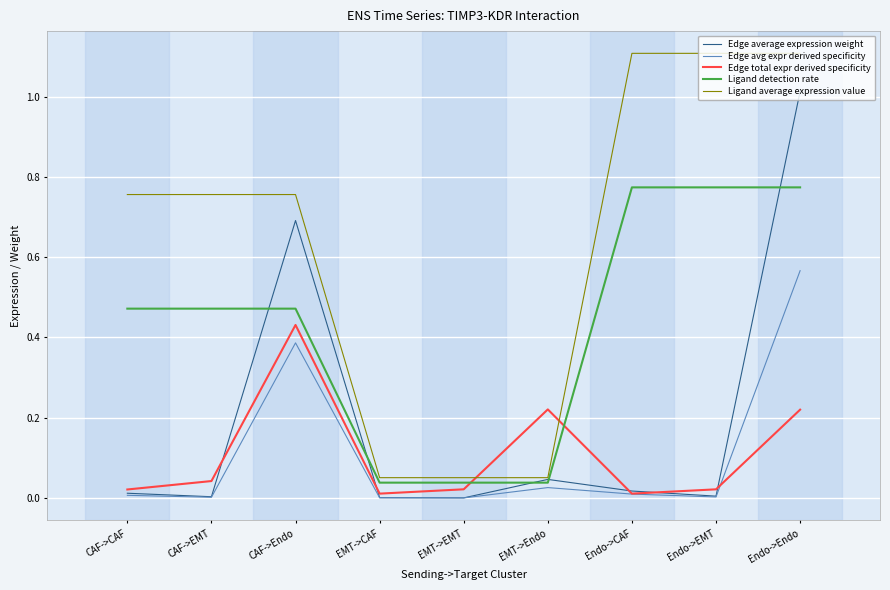

Which category has the highest value in the Edge average expression weight series?

Endo->Endo